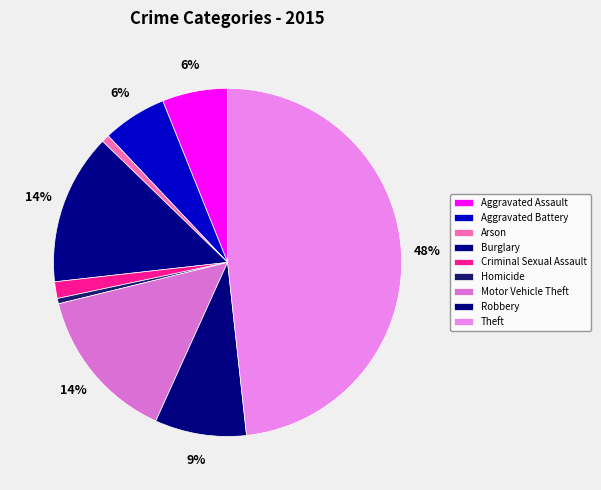

What is the change in value from Criminal Sexual Assault to Motor Vehicle Theft?

+233